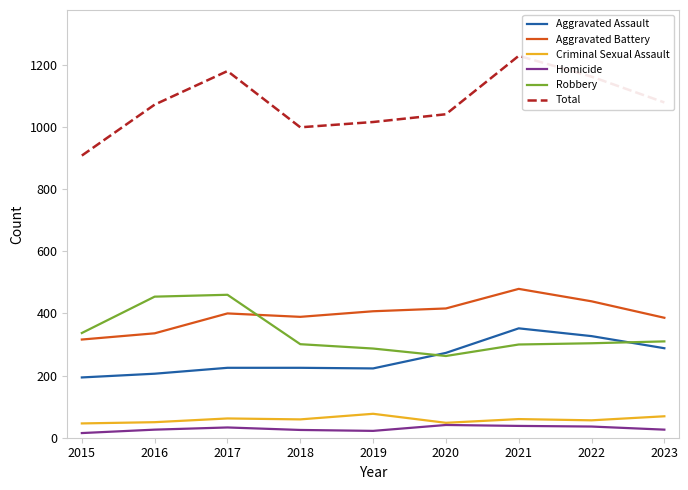

What is the sum of all Robbery values?

3016